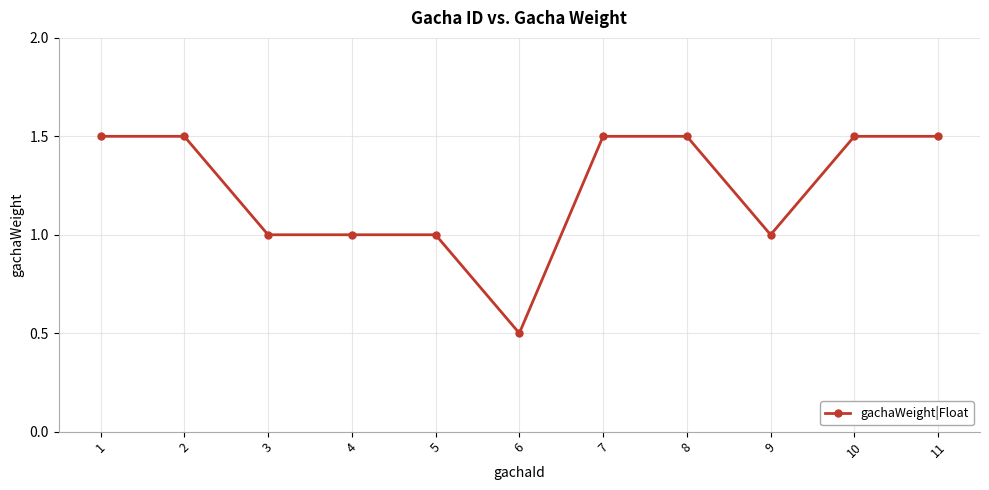

Reading left to right, list all the values displayed in this chart.

1=1.5	2=1.5	3=1.0	4=1.0	5=1.0	6=0.5	7=1.5	8=1.5	9=1.0	10=1.5	11=1.5